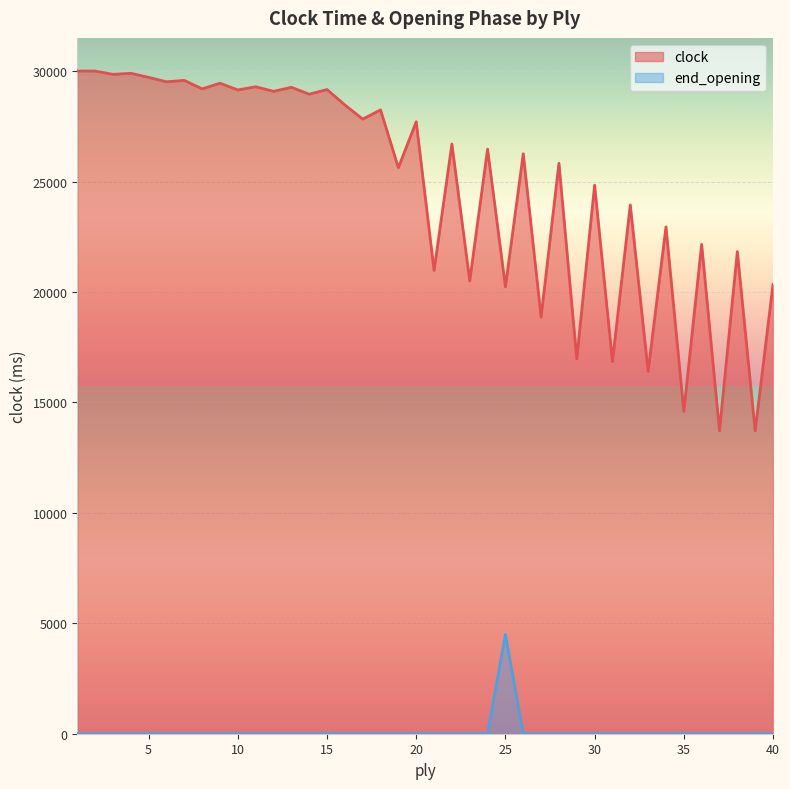

How many values in end_opening are above zero?

1